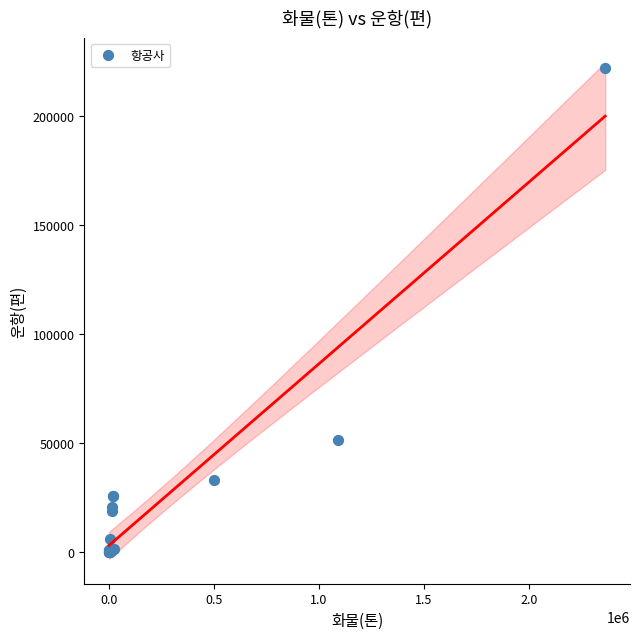

What Y value in the scatter plot is closest to 110991?

51313